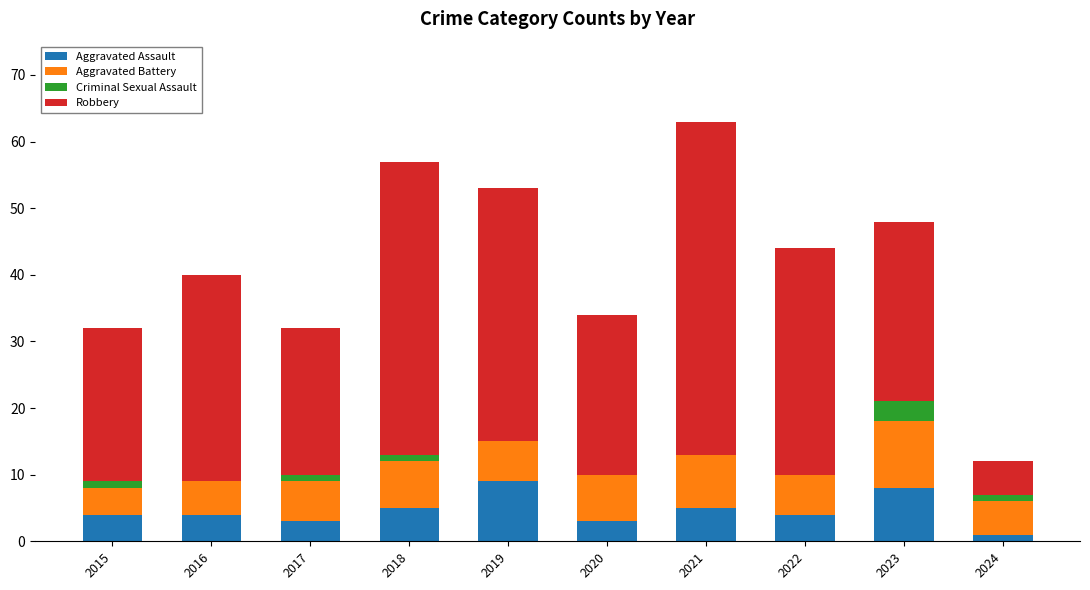

Does the chart contain stacked bars?

Yes